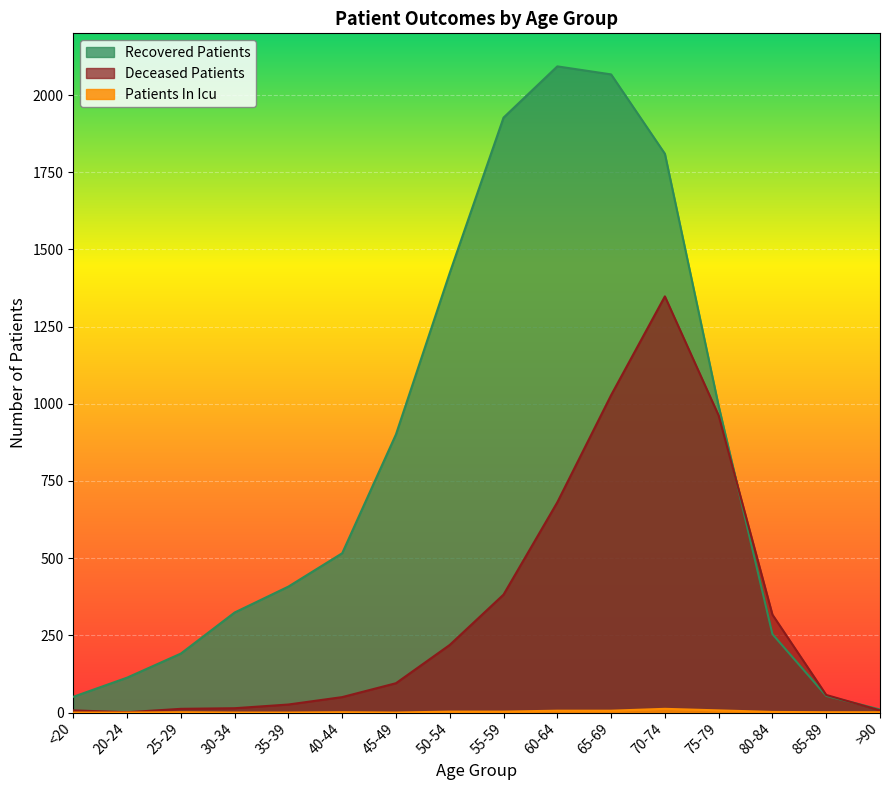

At which label does deceased_patients reach its peak?

70-74